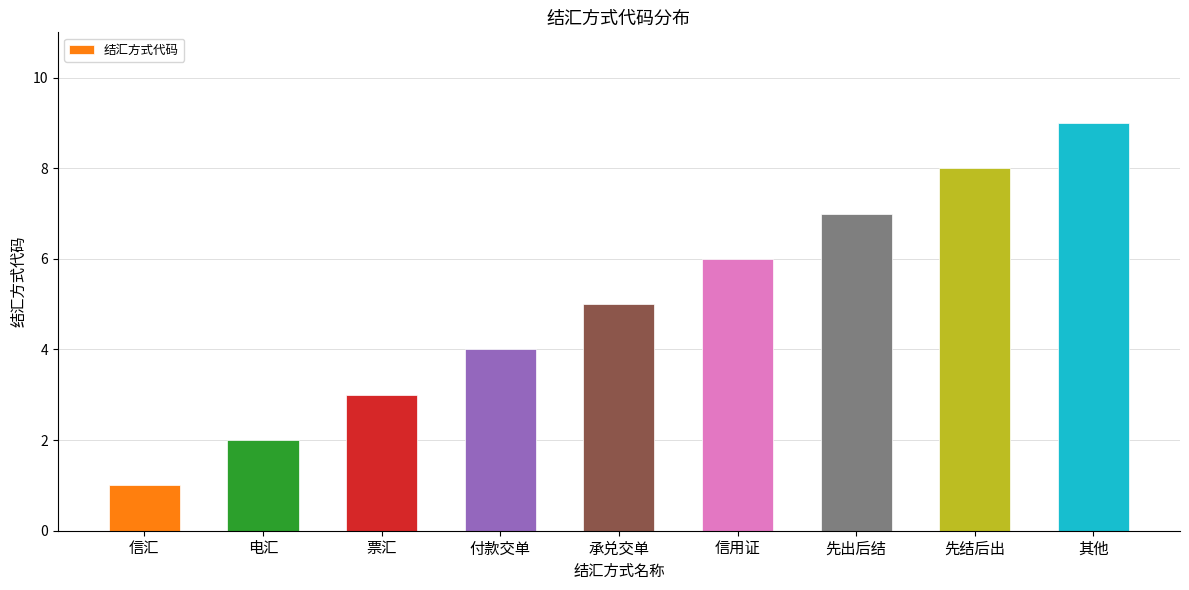

Are the bars grouped side by side (vs. stacked)?

No